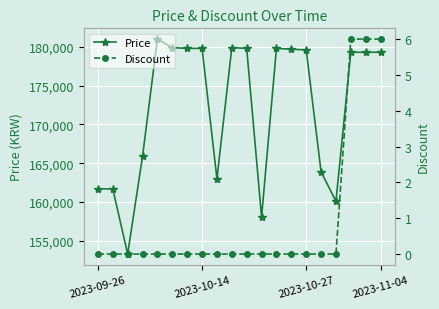

How many values in Discount are above zero?

3